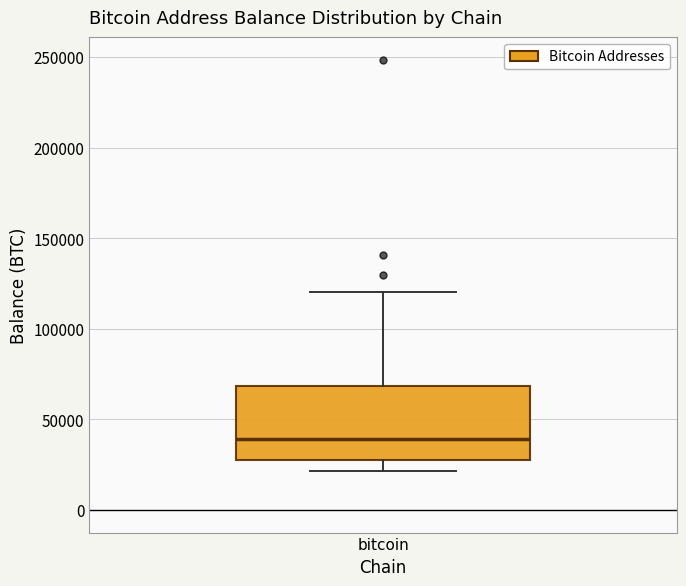

Transcribe this box plot: give where the median line is, the range the box spans, and where the two whiskers end, as read against the y-axis. The values are not printed on the chart, so give them approximately, as read against the axis.

median 40000, box 25000 to 70000, whiskers 20000 to 120000